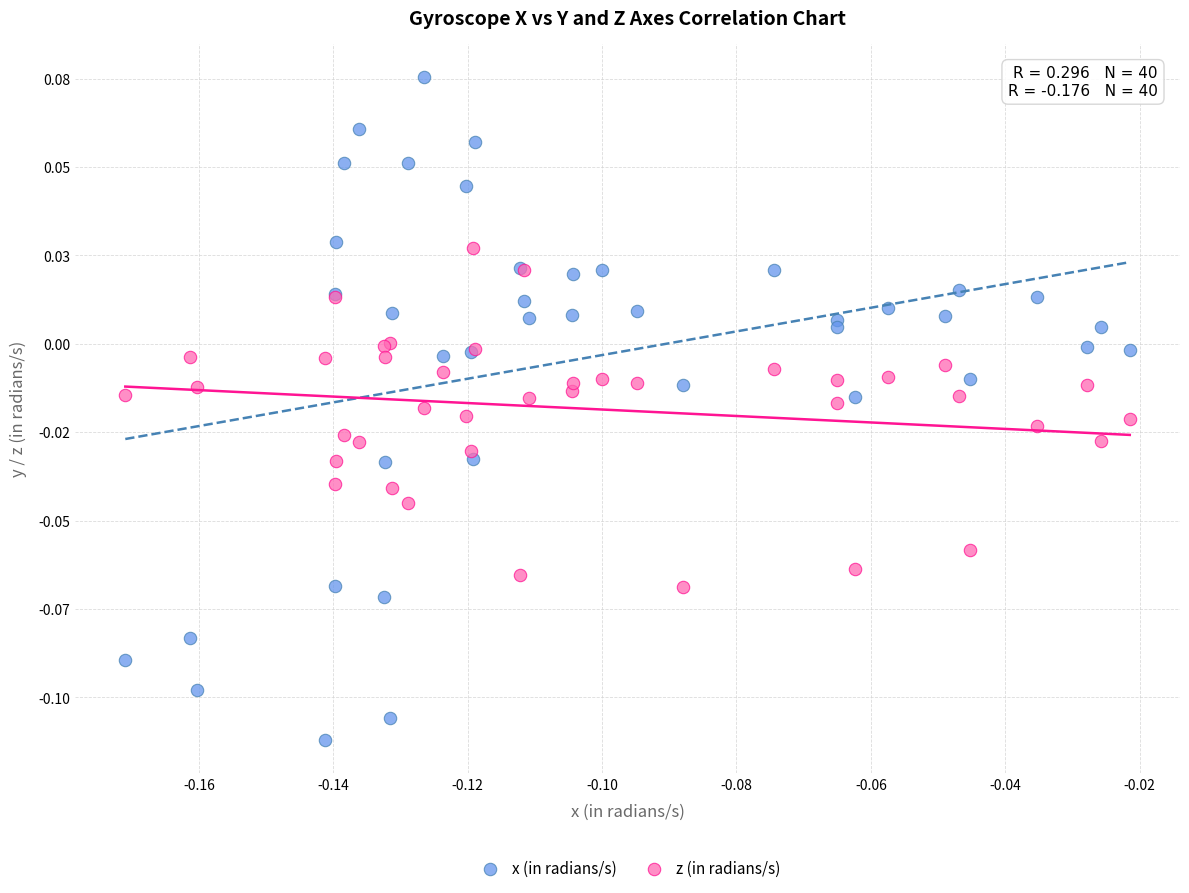

What are all the series names shown in the legend?

x (in radians/s), z (in radians/s)